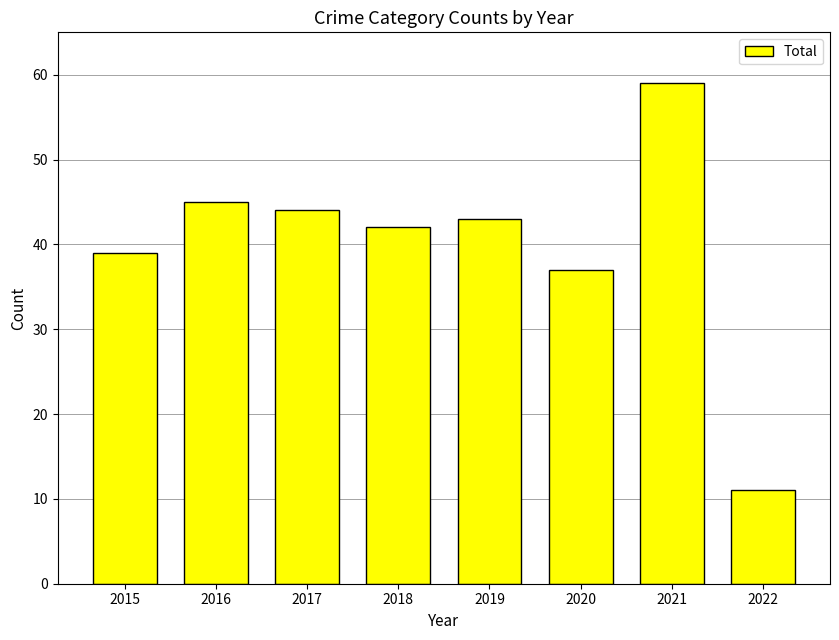

Where is the data nearest to the value 35?

2020